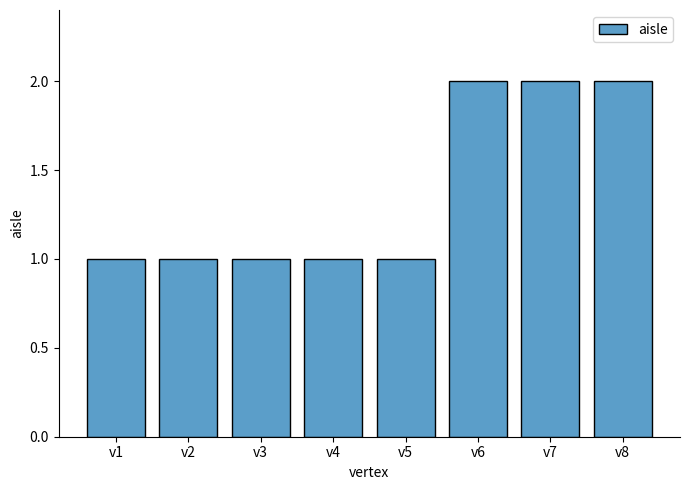

What is the sum of the values at v7 and v8?

4